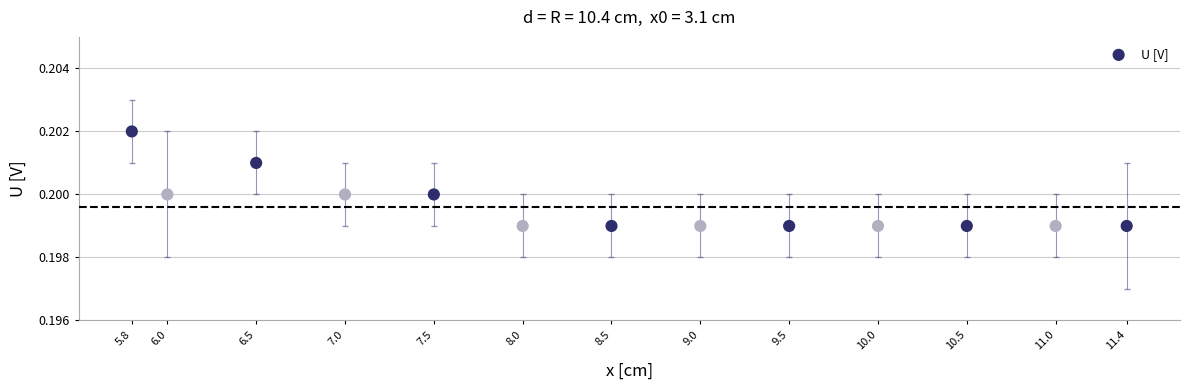

What is the range of X values (max minus min)?

5.6